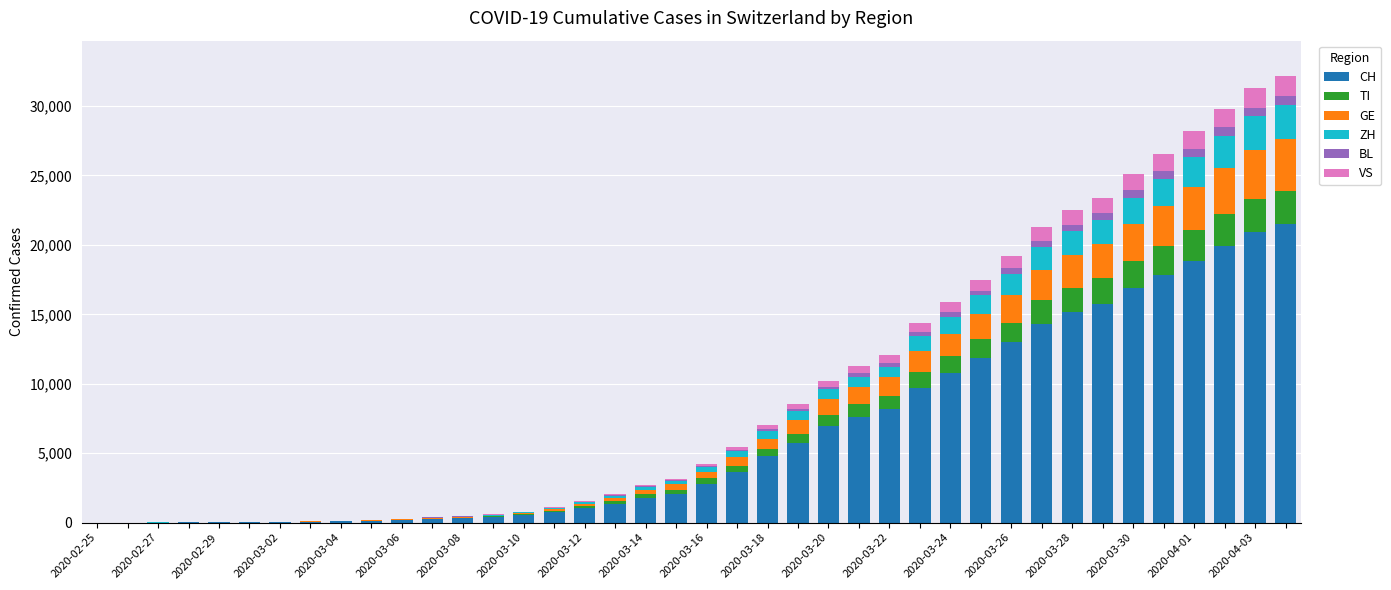

What is the sum of all CH values?

255212